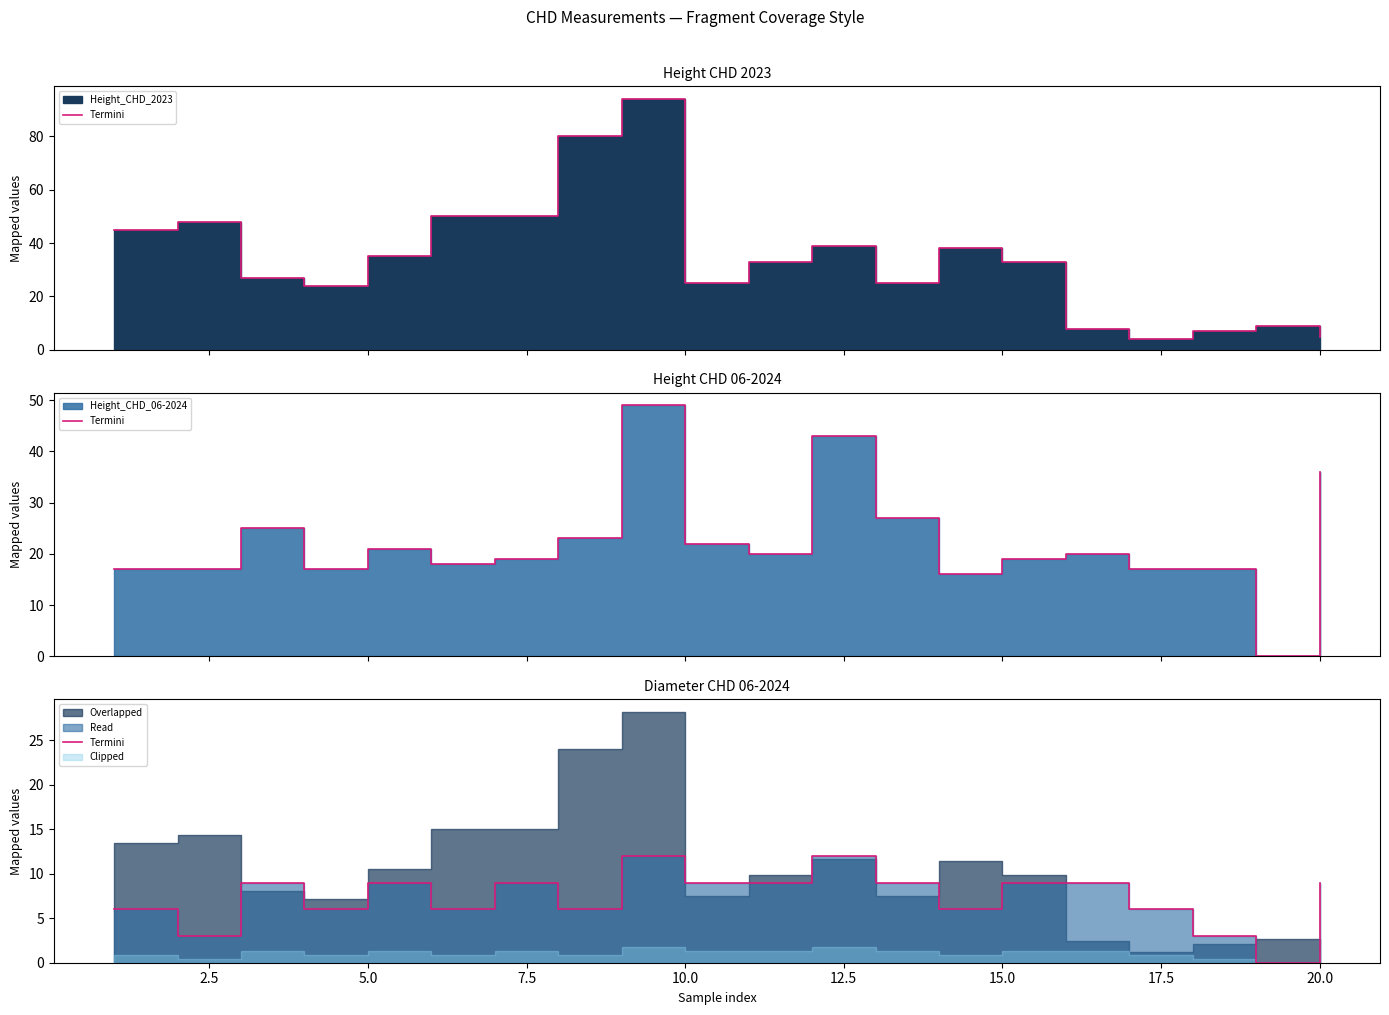

Reading left to right, transcribe all the data shown in this chart.

6	3	9	6	9	6	9	6	12	9	9	12	9	6	9	9	6	3	0	9